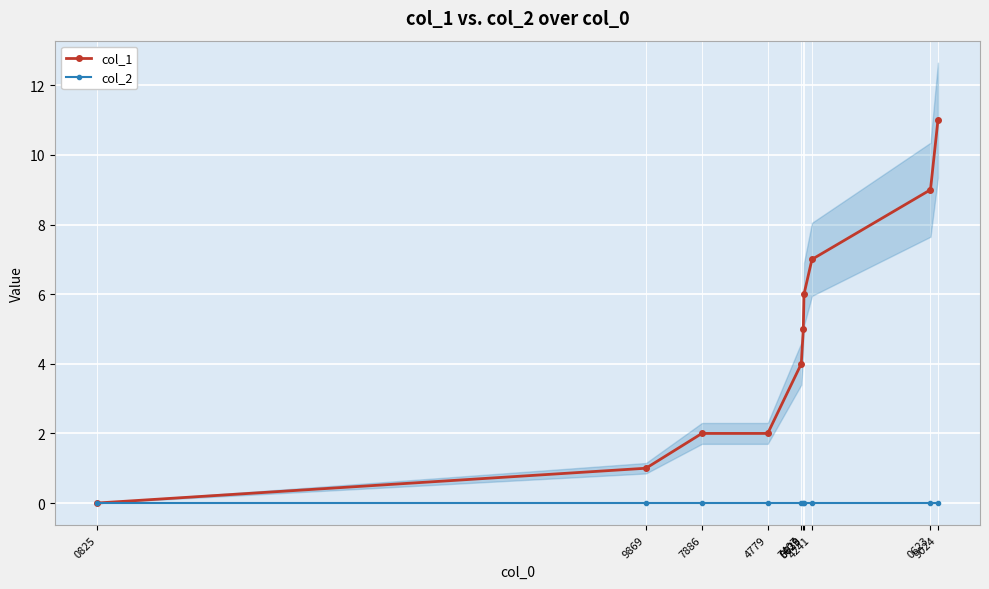

At which category is the sum across all series the highest?

9024